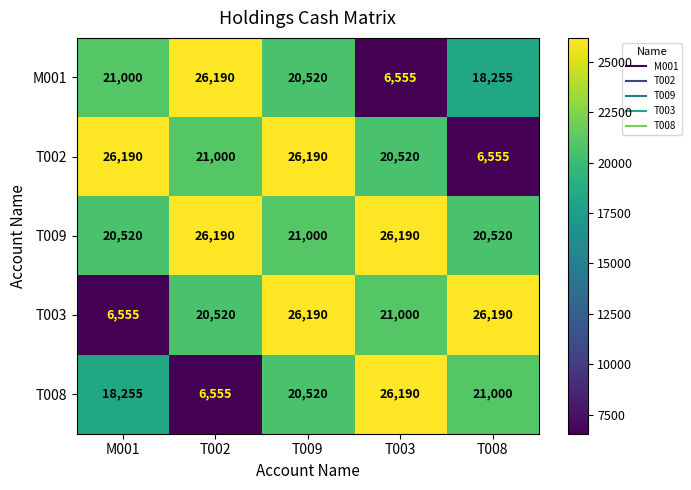

Reading right to left, what are all the values shown in this chart?

M001: 18255	6555	20520	26190	21000
T002: 6555	20520	26190	21000	26190
T009: 20520	26190	21000	26190	20520
T003: 26190	21000	26190	20520	6555
T008: 21000	26190	20520	6555	18255